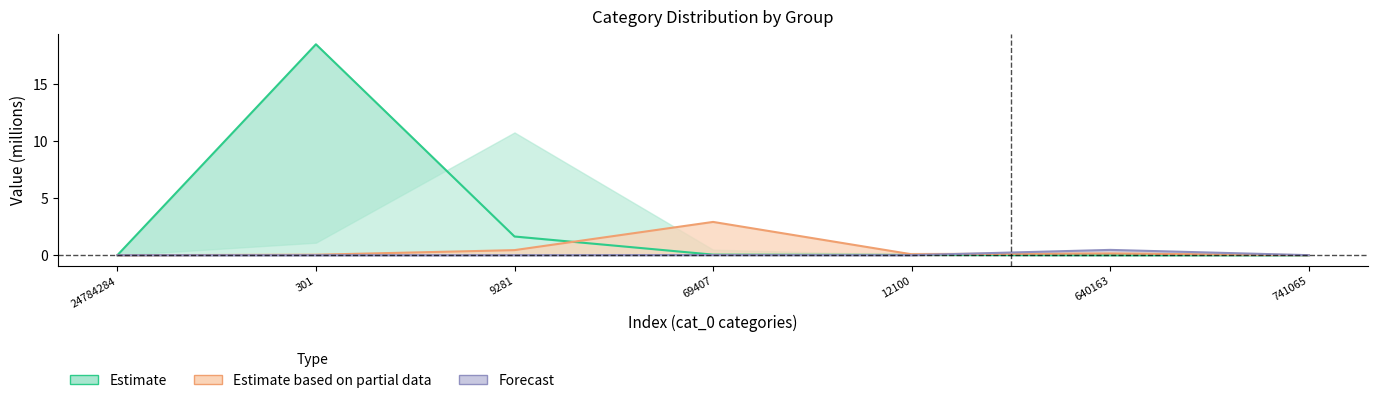

Where is the first local maximum for Estimate based on partial data?

69407